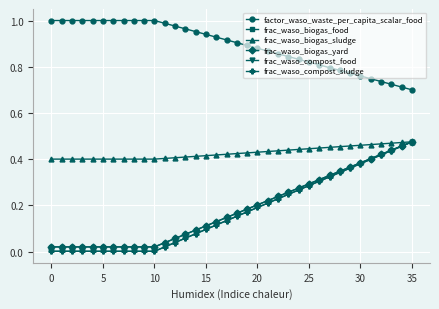

Which series has the largest total across all categories?

factor_waso_waste_per_capita_scalar_food